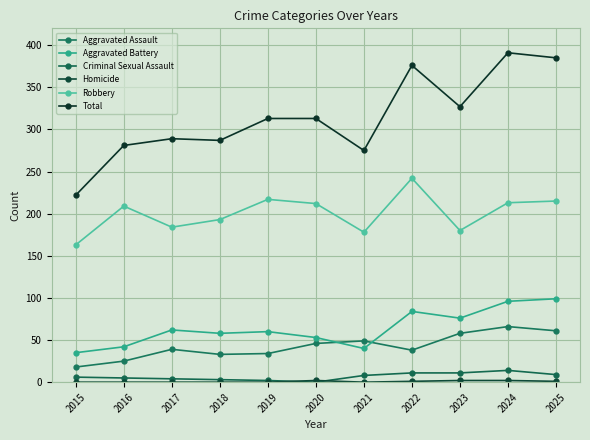

The value of Aggravated Battery at 2016 is 74. True or false?

False